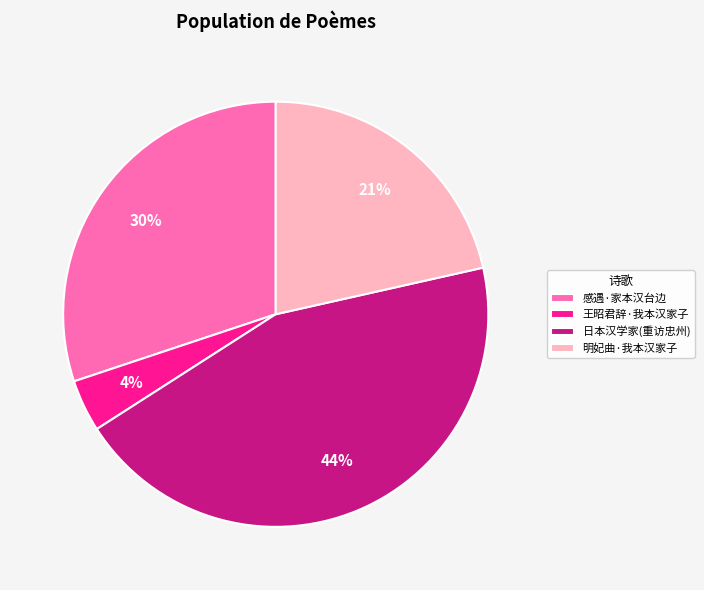

The 感遇·家本汉台边 slice represents 17% of the pie. True or false?

False